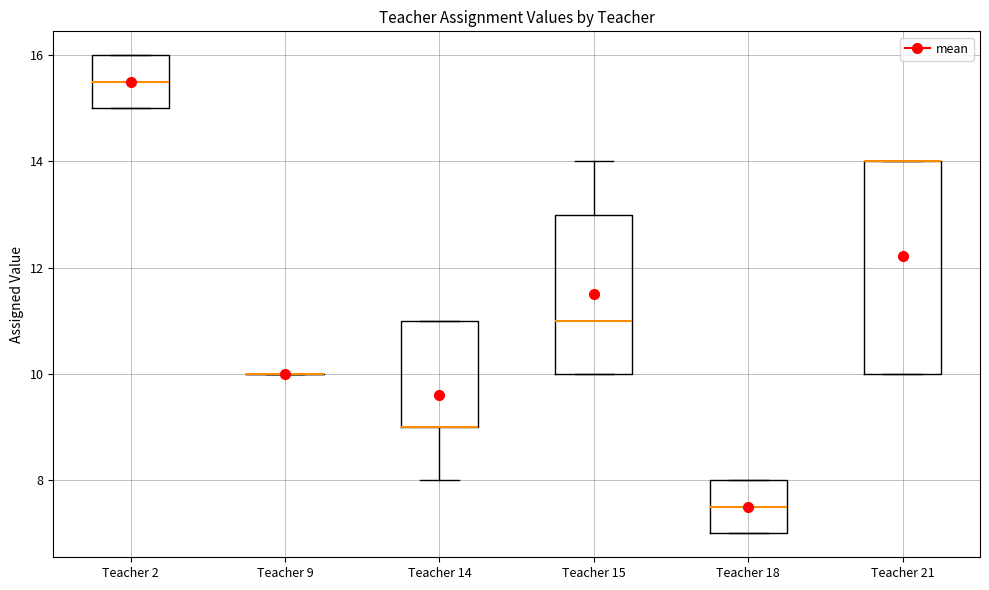

Where does the lower whisker of the box for Teacher 14 end on the y-axis? The values are not printed on the chart, so give them approximately, as read against the axis.

8.0